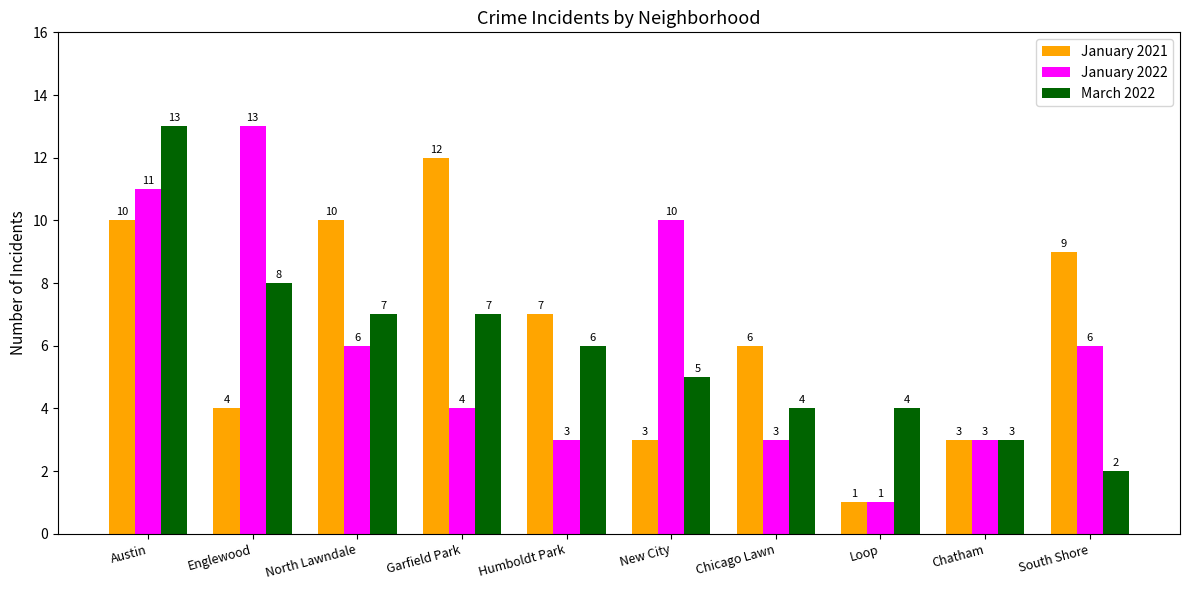

What is the sum of the March 2022 values at Humboldt Park and Englewood?

14